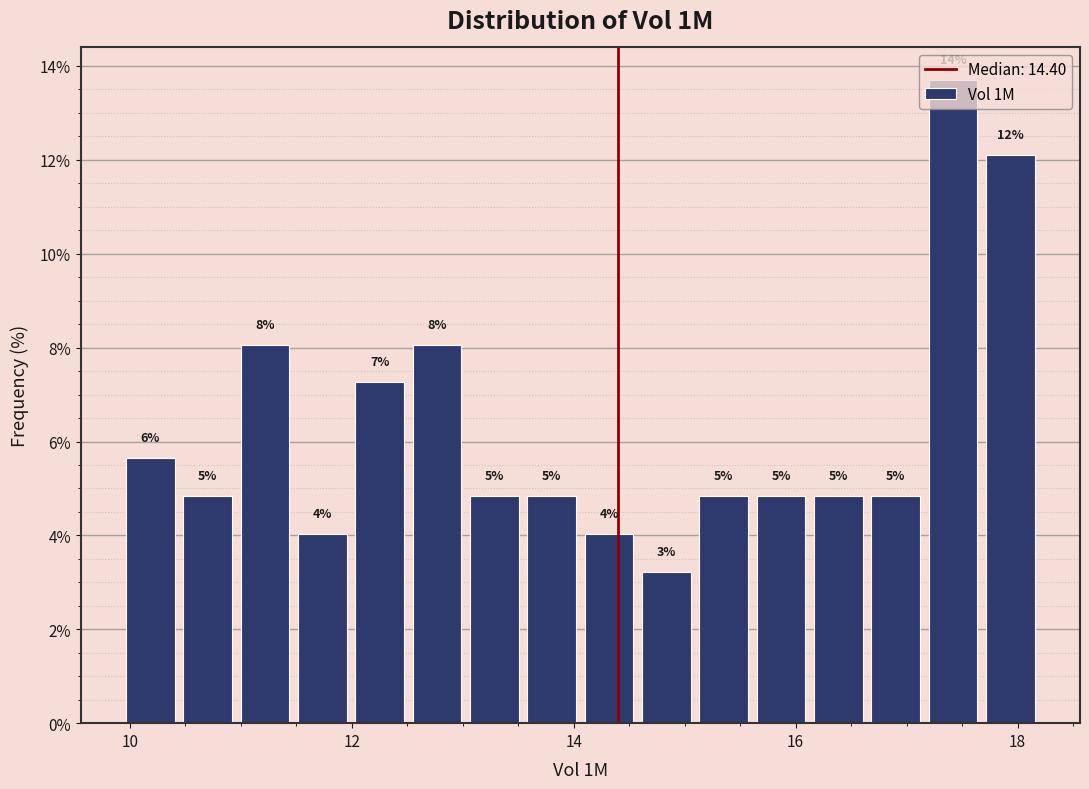

Around what value on the x-axis is the tallest bar? Give the approximate position of its centre, as read against the axis.

17.4